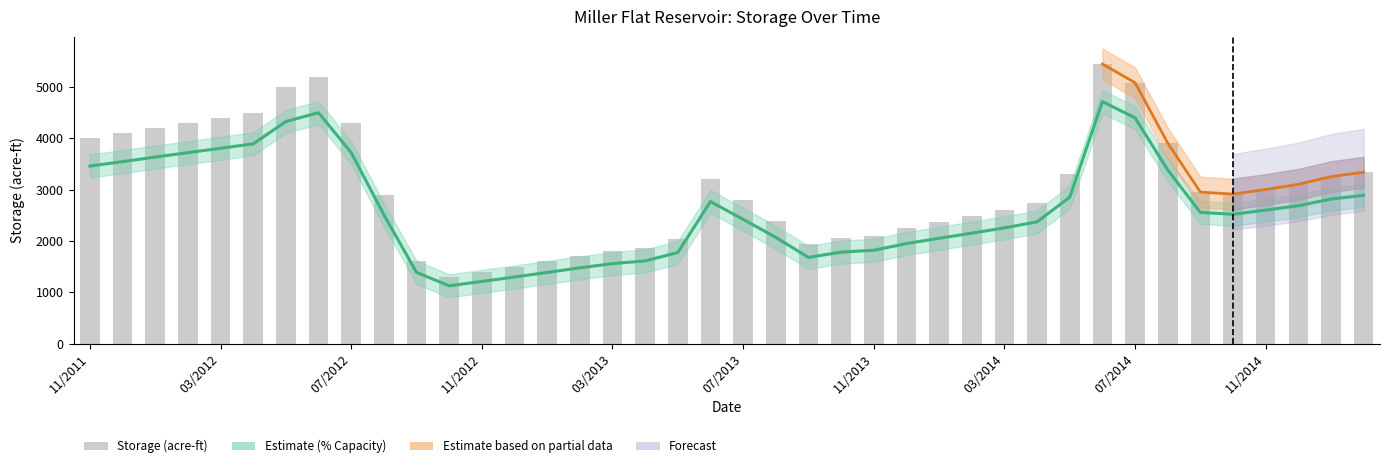

What is the smallest value displayed?

1125.0